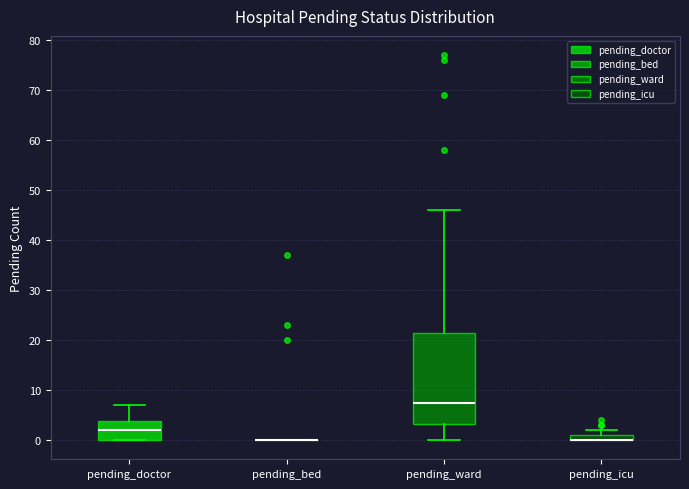

Where is the lower edge of the box for pending_icu on the y-axis? The values are not printed on the chart, so give them approximately, as read against the axis.

0